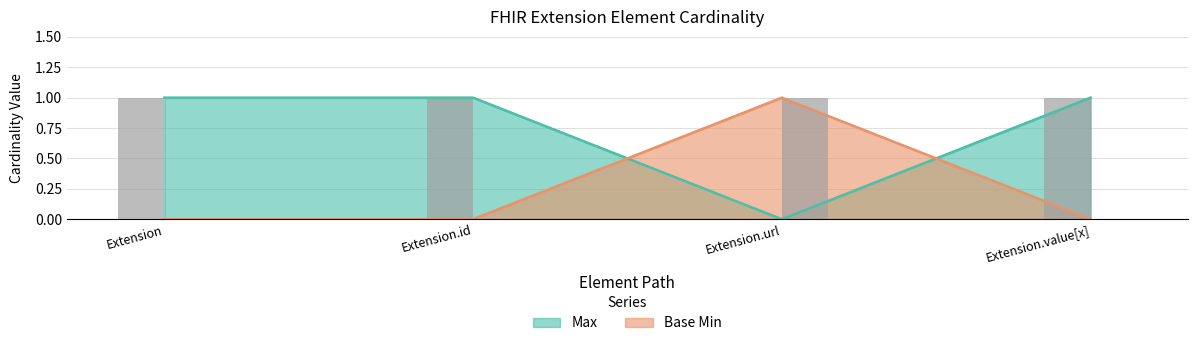

What is the label of the 3rd bar from the right?

Extension.id